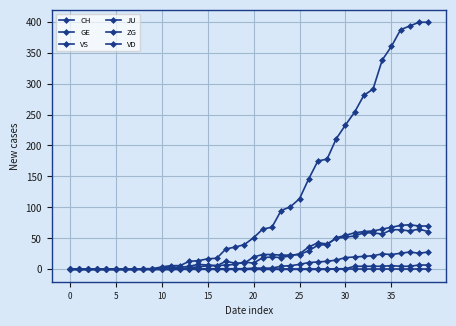

At which label does VS reach its peak?

37